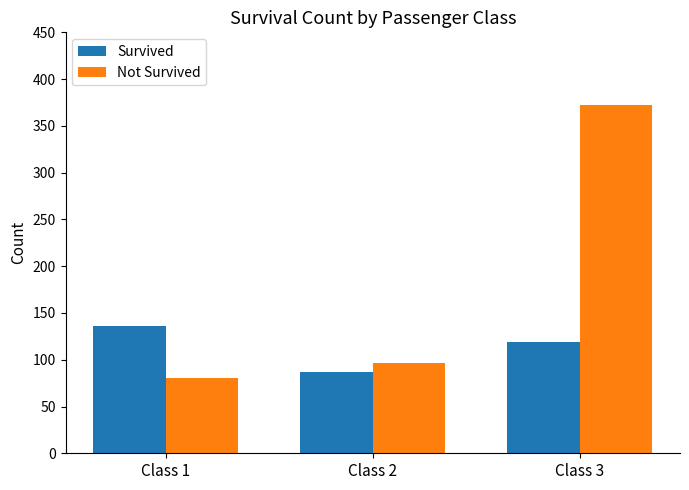

How many values in the Survived series are below 119?

1